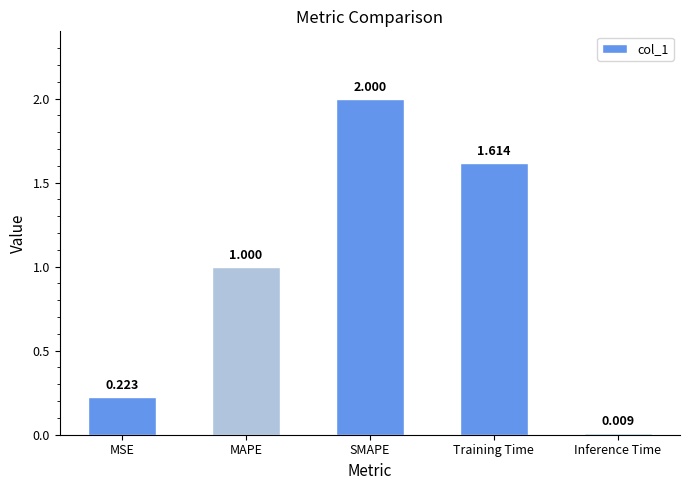

List the labels in order of value, smallest first.

Inference Time, MSE, MAPE, Training Time, SMAPE